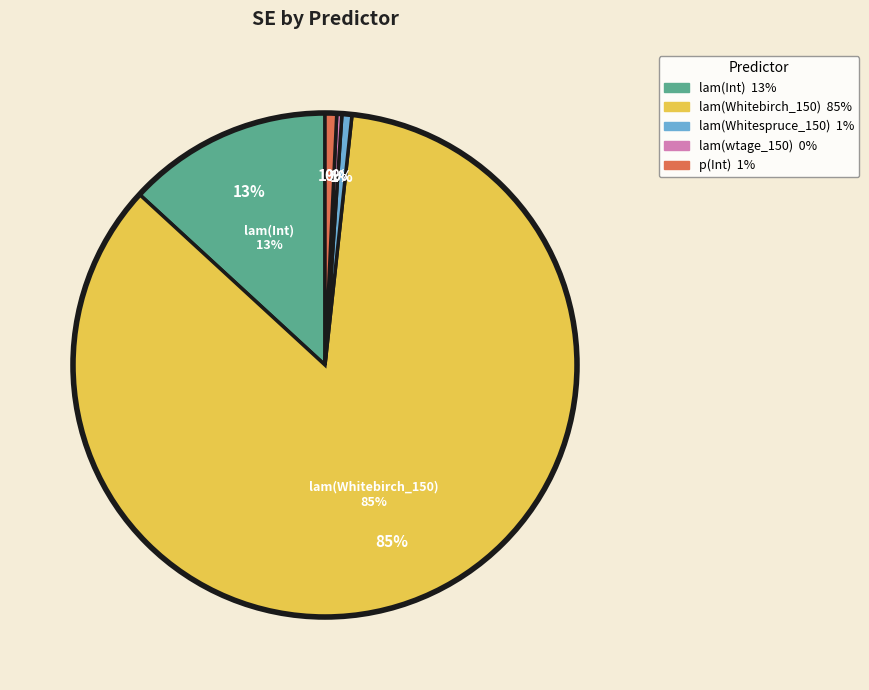

To the nearest percent, what is the average slice percentage?

20%